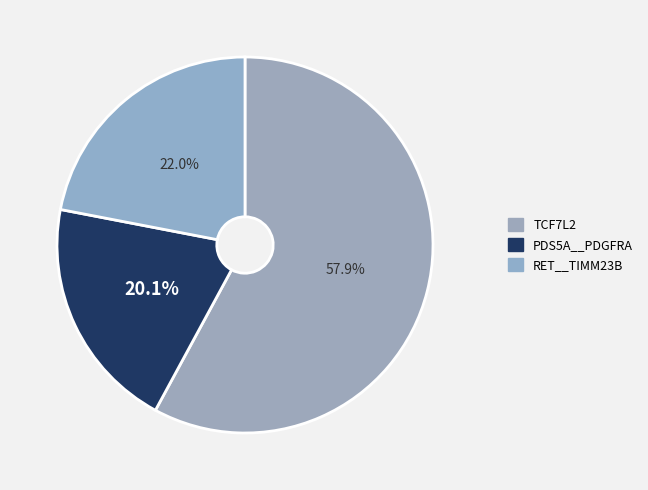

Rank the categories by value from lowest to highest.

PDS5A__PDGFRA, RET__TIMM23B, TCF7L2